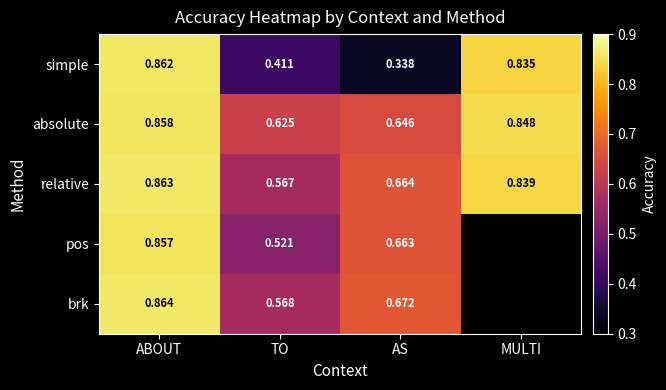

Is the value of absolute at ABOUT greater than the value of brk at TO?

Yes